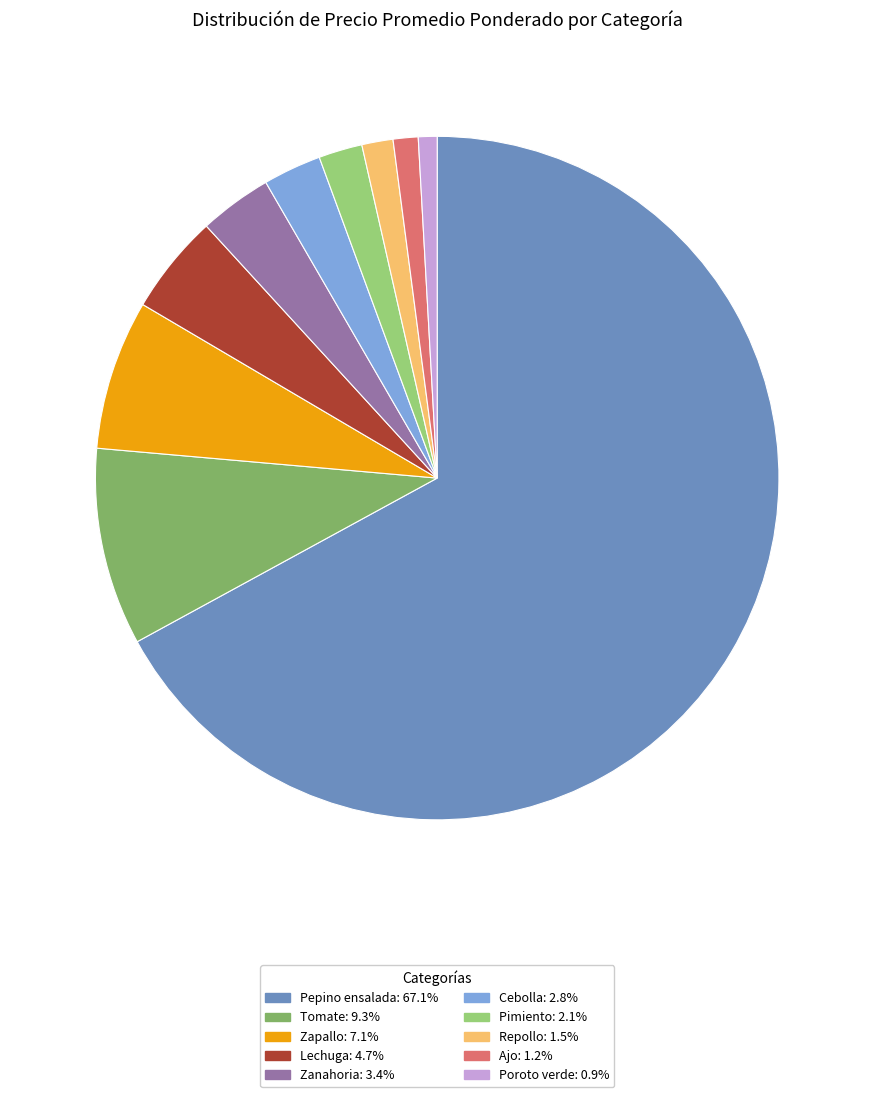

How many slices are in this pie chart?

10